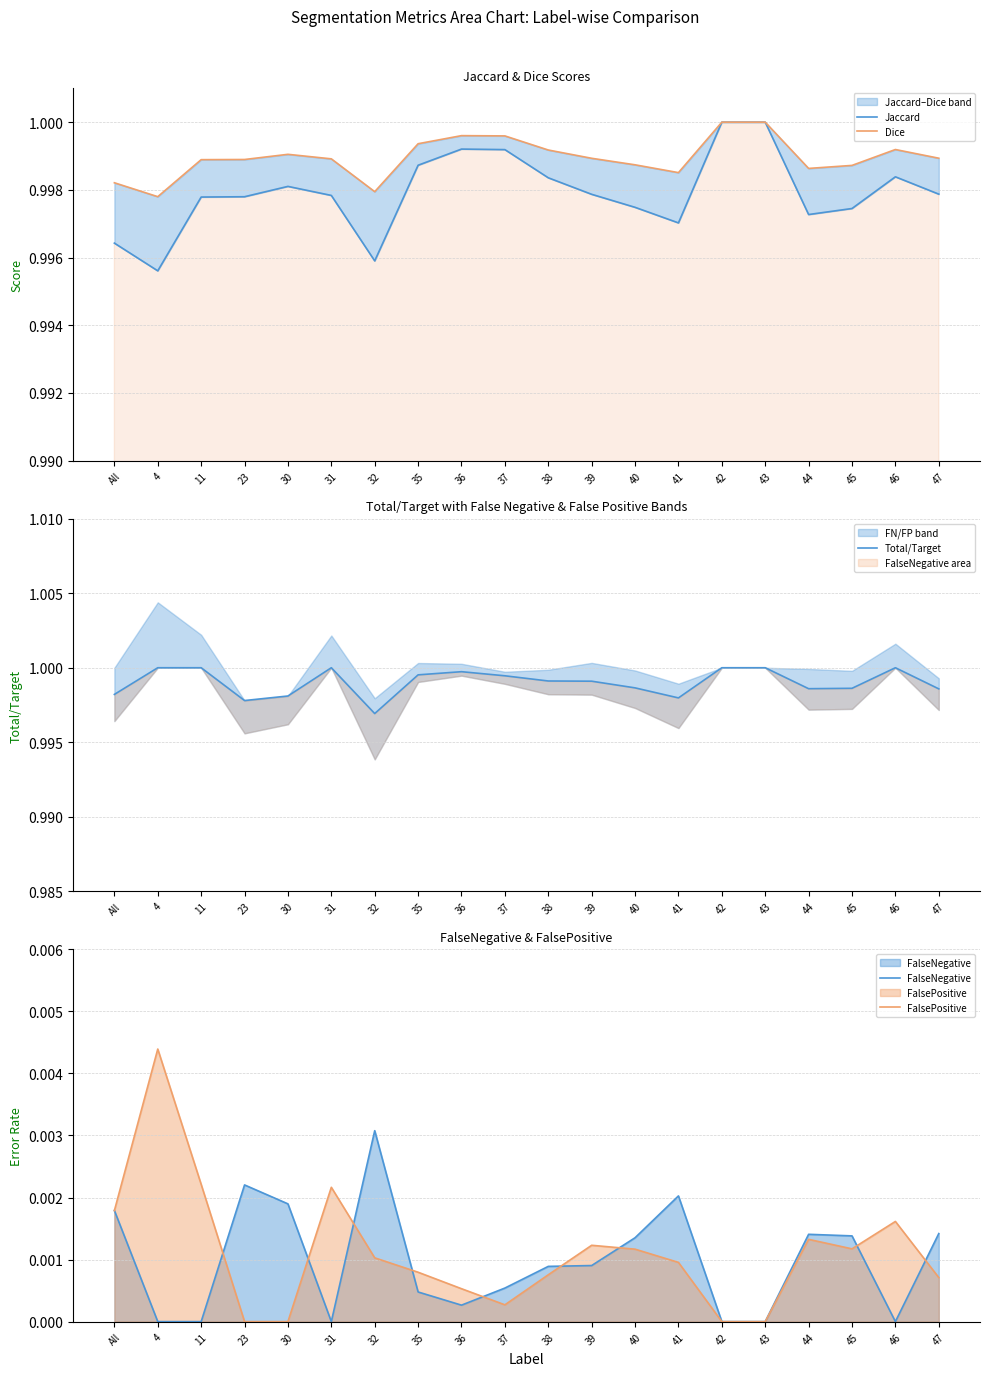

Which category has the highest value in the FalsePositive series?

4